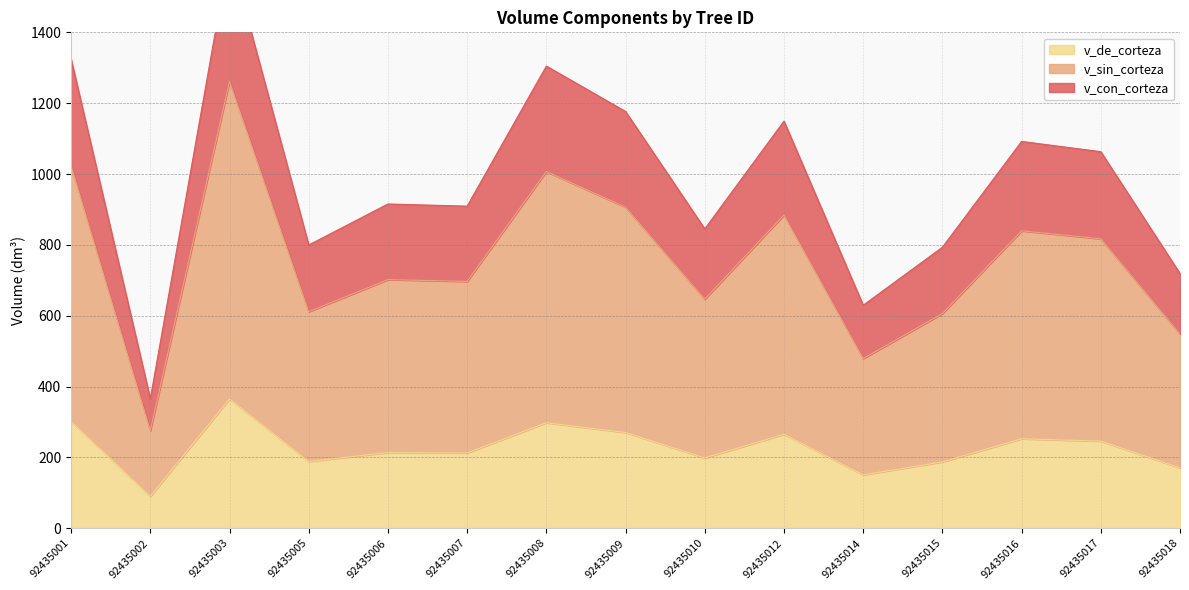

Is it true that v_de_corteza equals 170.5 at 92435018?

True